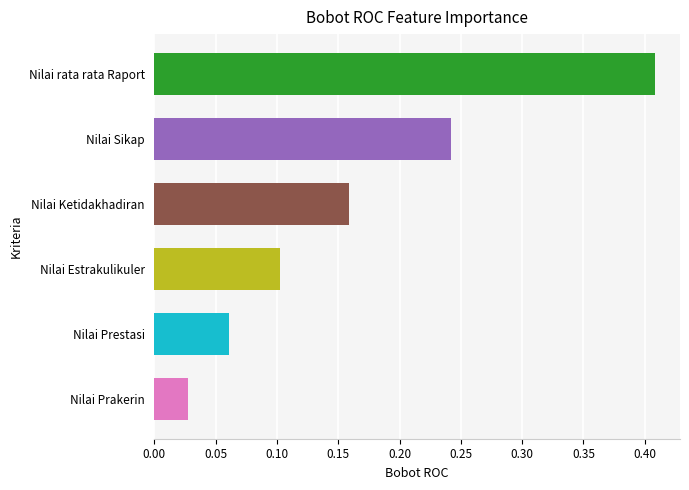

Which label corresponds to the smallest value in the chart?

Nilai Prakerin